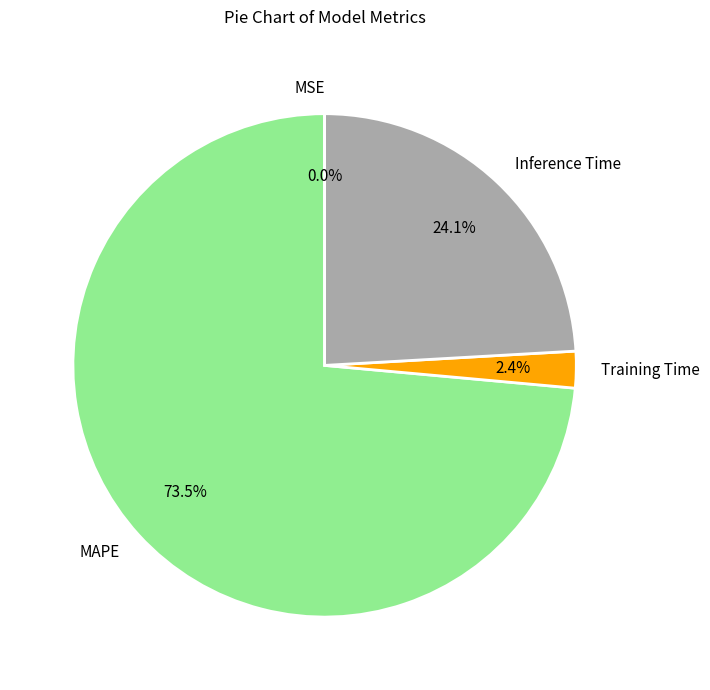

Is it true that Inference Time is 24% of the pie?

True